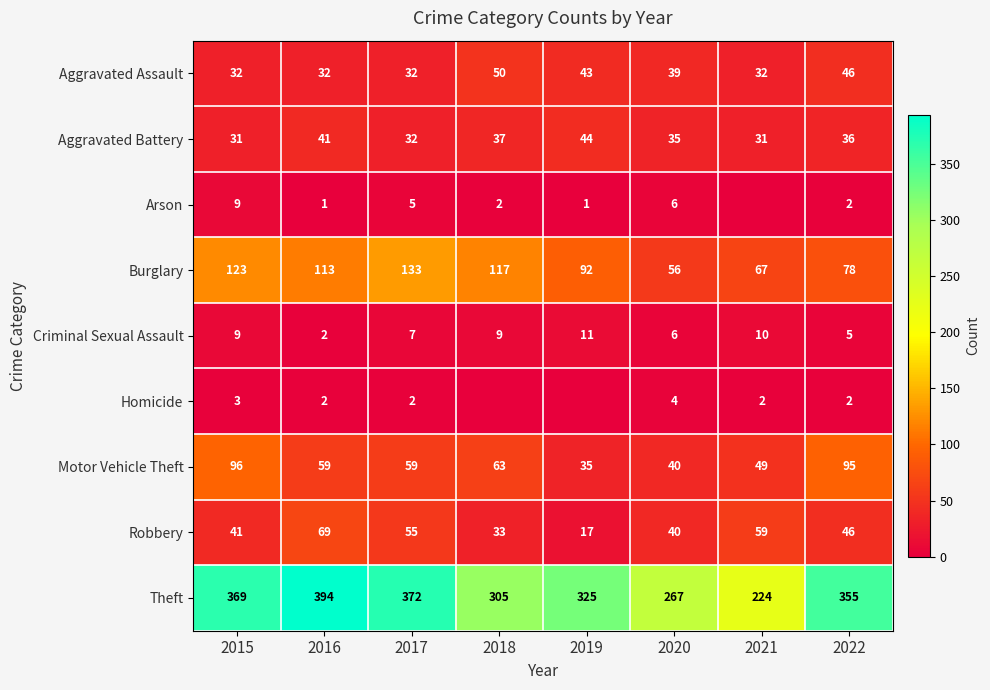

Between 2015 and 2016, which is larger?

2015